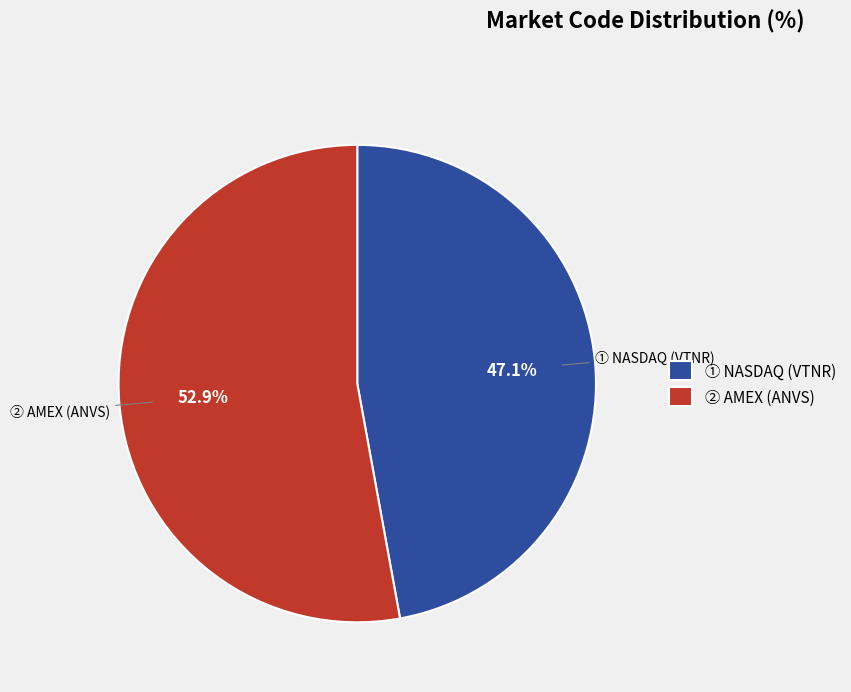

What percentage do ① NASDAQ (VTNR) and ② AMEX (ANVS) together represent?

100.0%